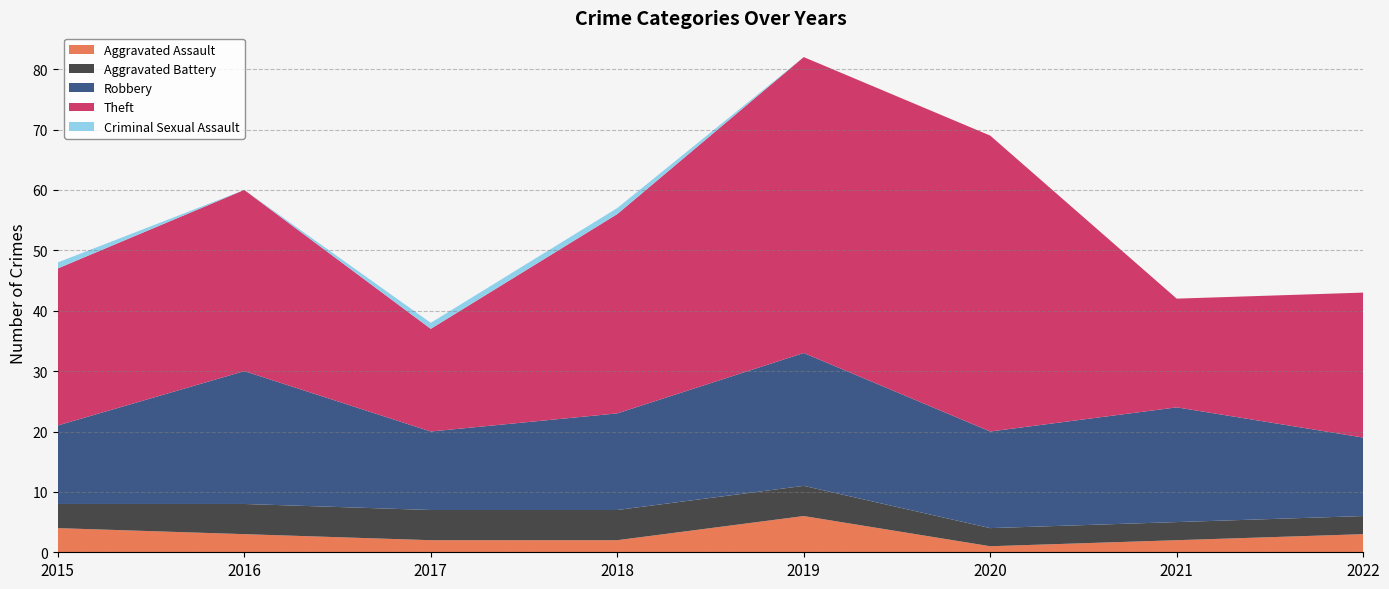

Reading left to right, what are all the values shown in this chart?

Aggravated Assault: 4	3	2	2	6	1	2	3
Aggravated Battery: 4	5	5	5	5	3	3	3
Robbery: 13	22	13	16	22	16	19	13
Theft: 26	30	17	33	49	49	18	24
Criminal Sexual Assault: 1	0	1	1	0	0	0	0